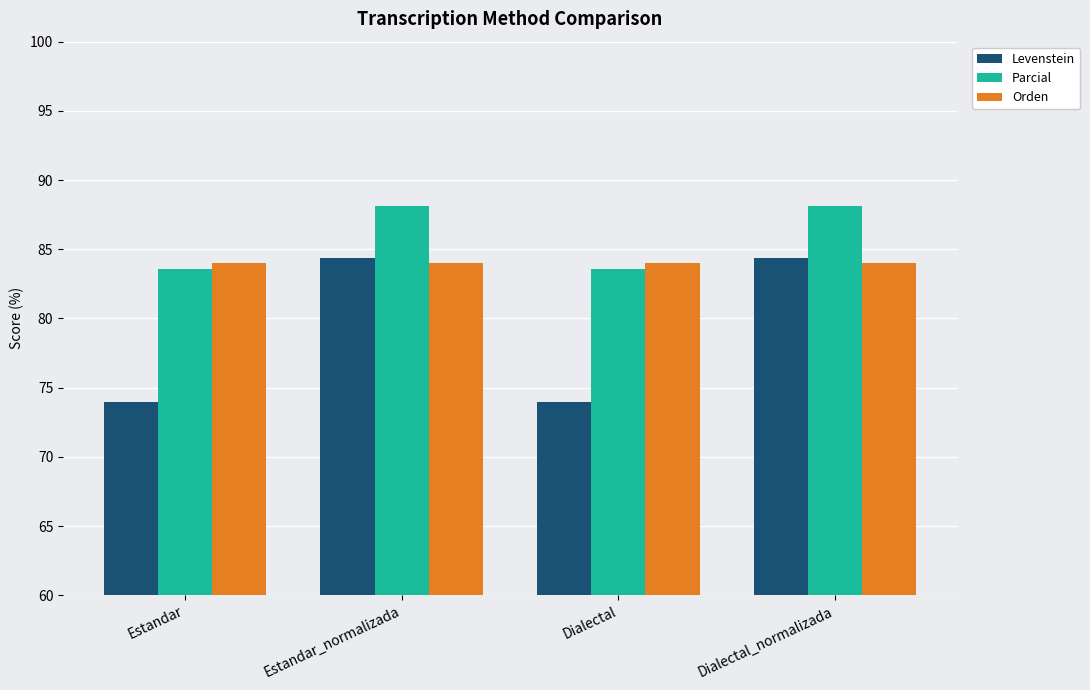

What is the difference between the highest and lowest values at Dialectal_normalizada?

4.1